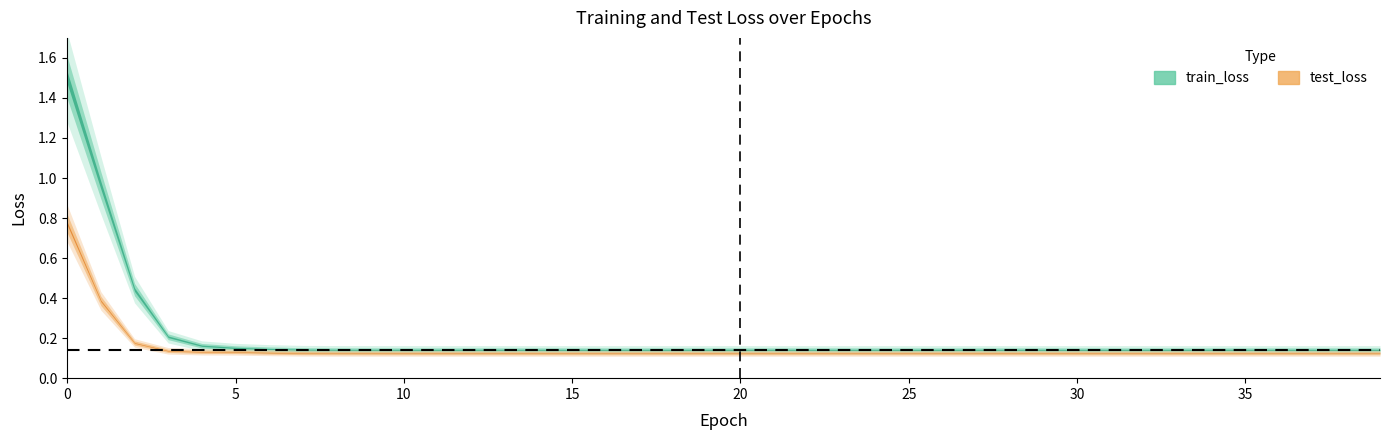

Is this an area chart (filled region under the line)?

No